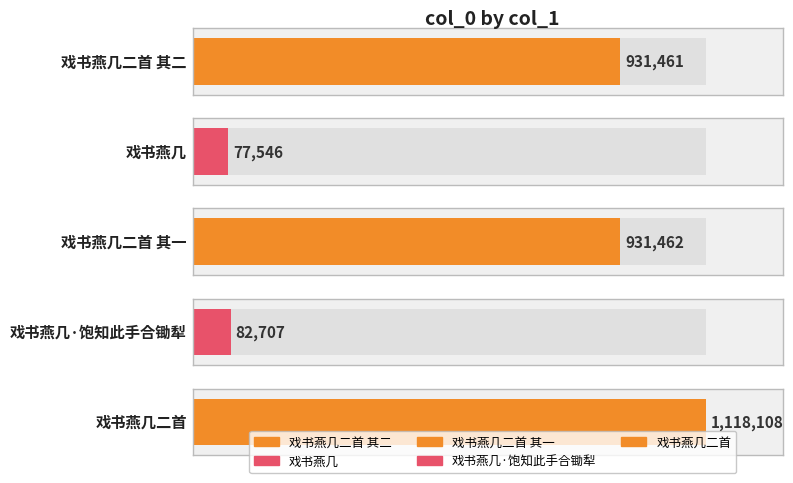

At which label does the data first exceed 931461?

戏书燕几二首 其一